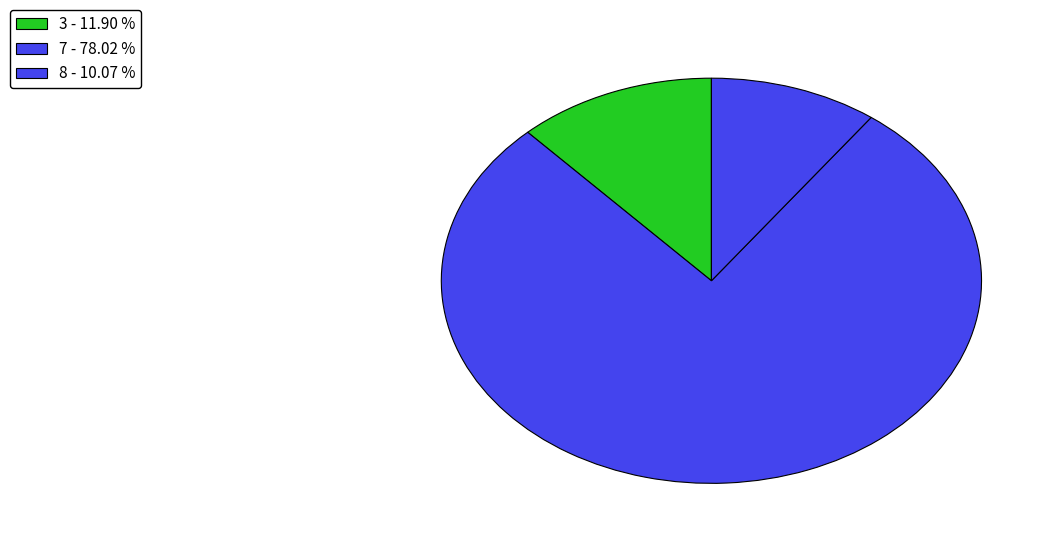

Is there a majority slice in this chart?

Yes